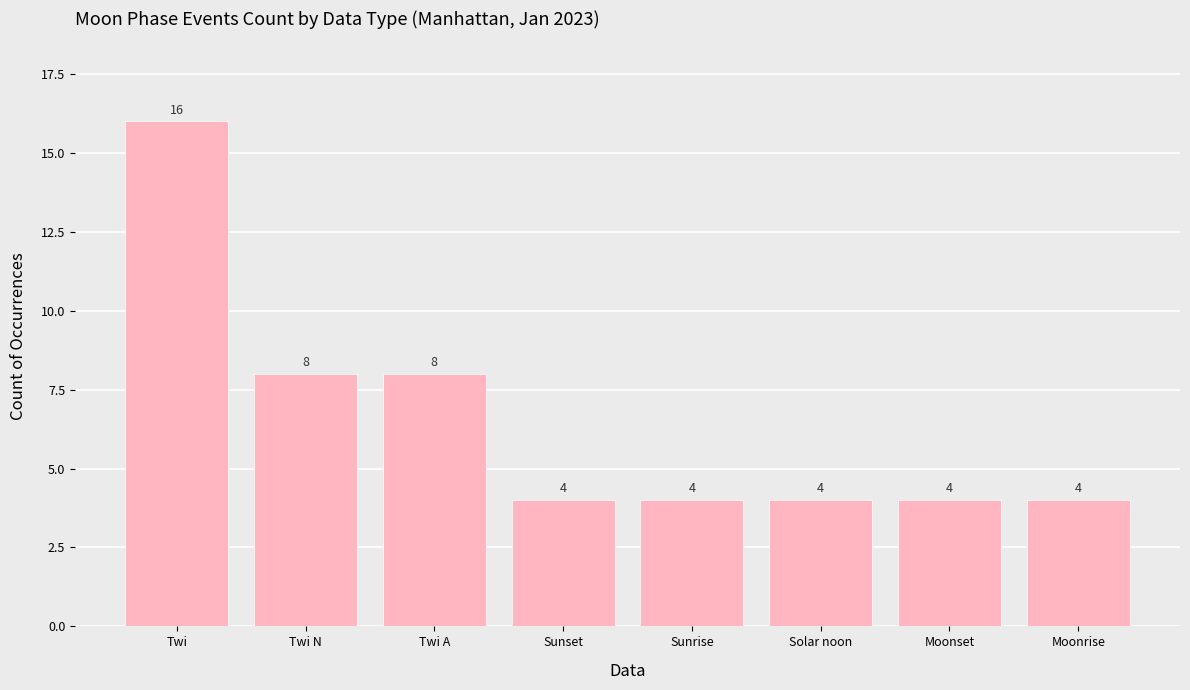

The value at Solar noon is 4. True or false?

True